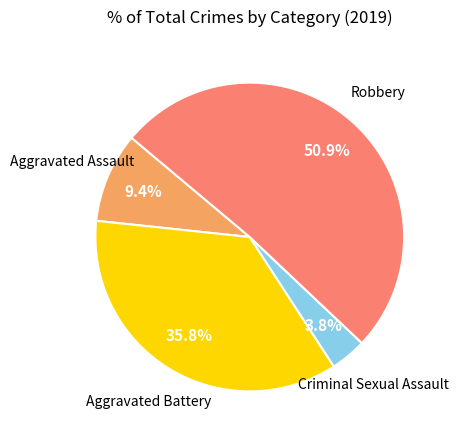

Does any single category account for the majority?

Yes